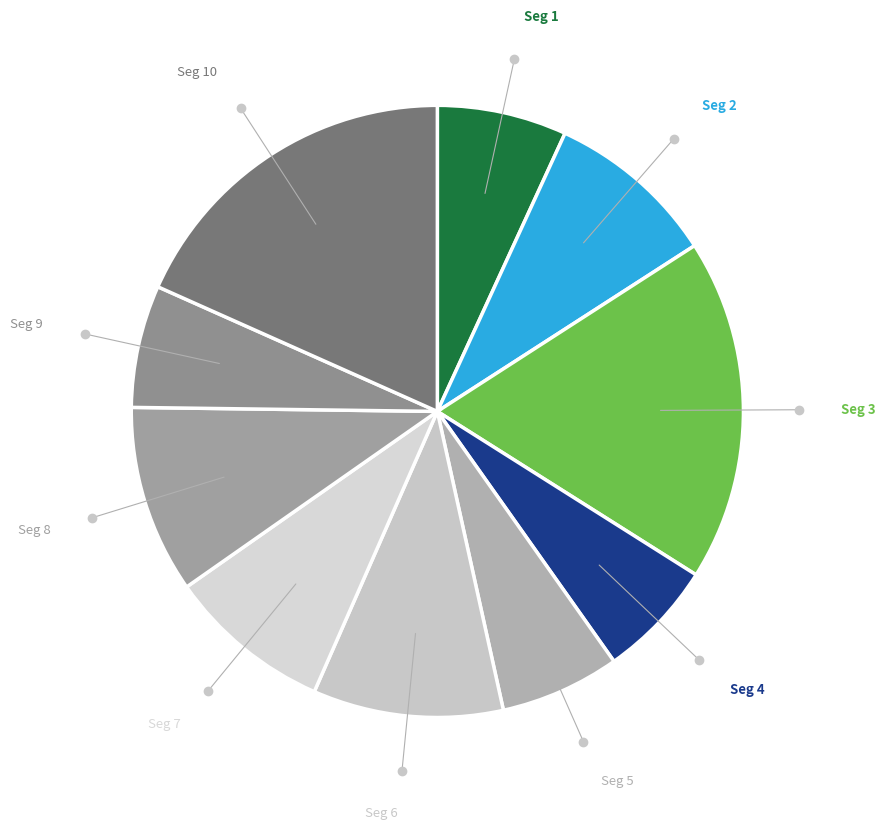

Rank the categories by value from lowest to highest.

signal segment 4, signal segment 5, signal segment 9, signal segment 1, signal segment 7, signal segment 2, signal segment 8, signal segment 6, signal segment 3, signal segment 10